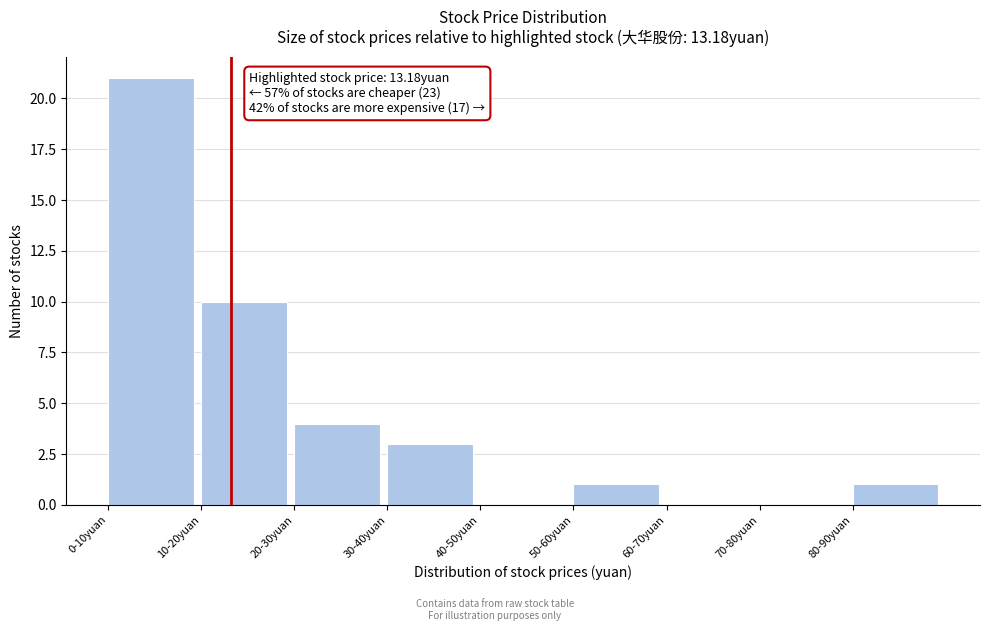

Reading left to right, transcribe all the data shown in this chart.

0-10yuan=21	10-20yuan=10	20-30yuan=4	30-40yuan=3	40-50yuan=0	50-60yuan=1	60-70yuan=0	70-80yuan=0	80-90yuan=1